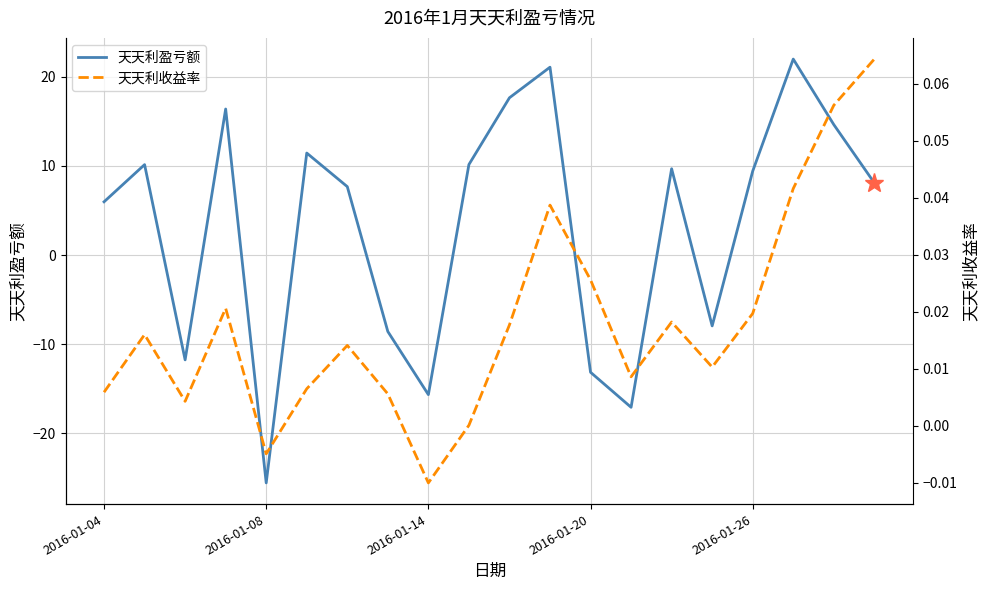

True or false: 天天利盈亏额 has a value of 4.2 at 2016-01-26.

False